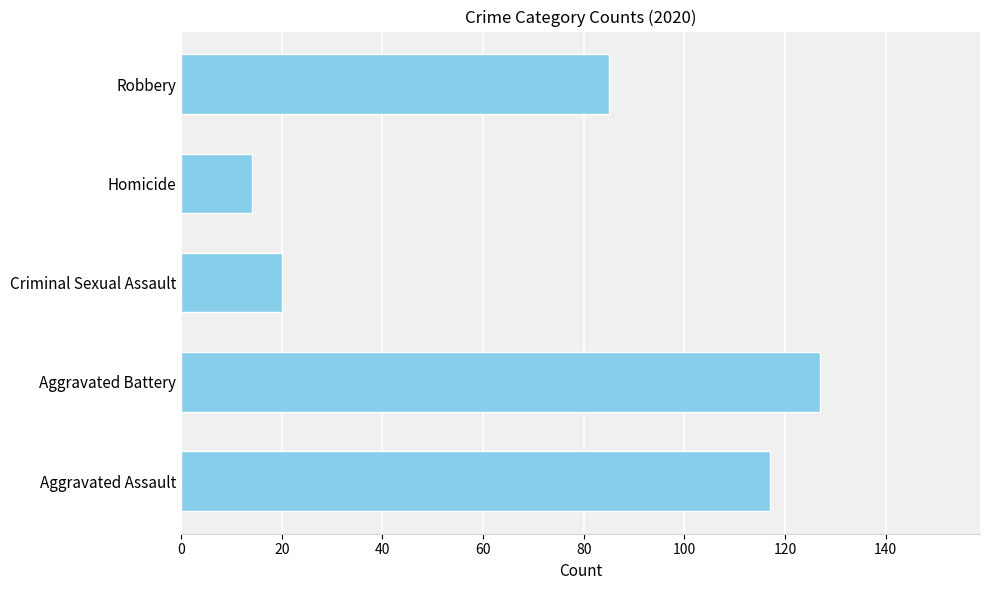

What is the difference between the maximum and second lowest values?

107